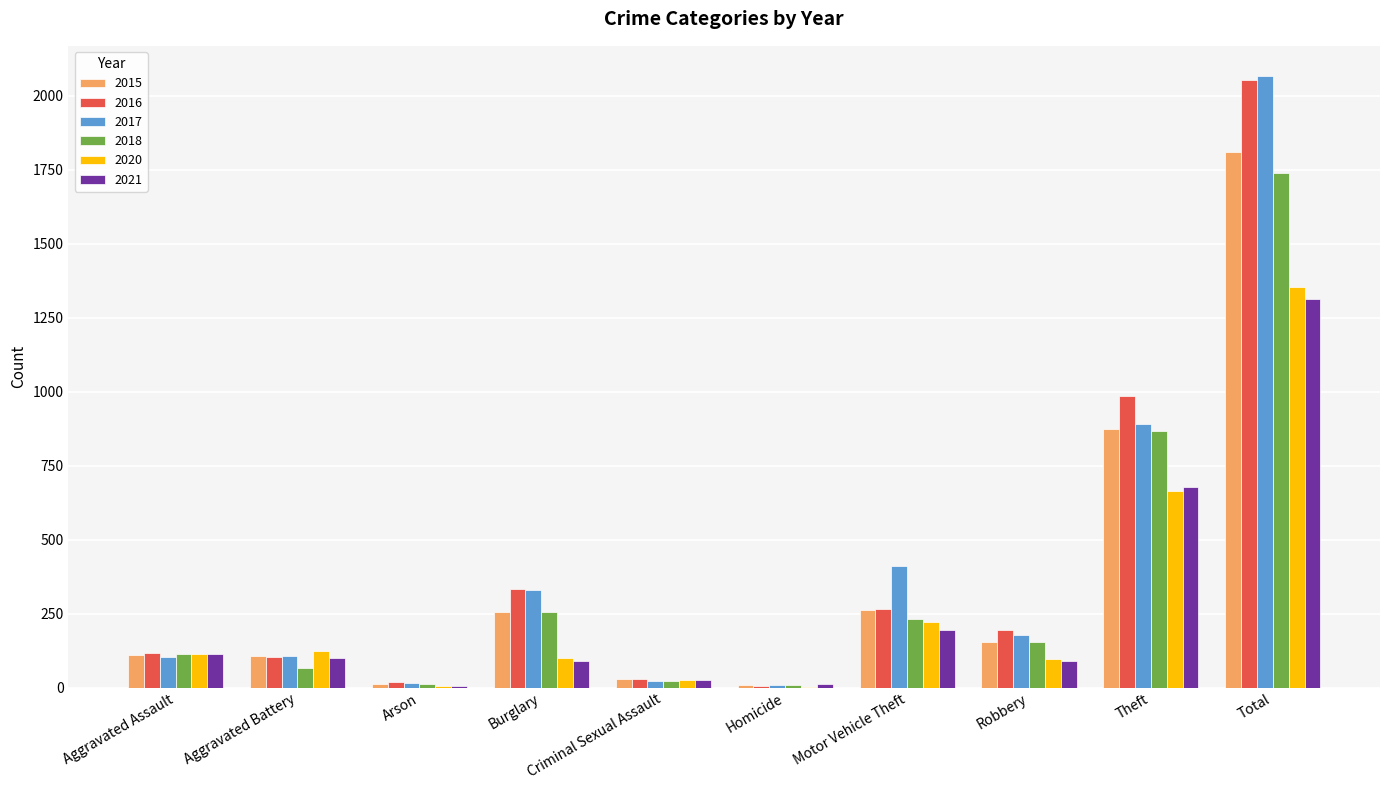

What is the sum of the 2020 values at Motor Vehicle Theft and Burglary?

321